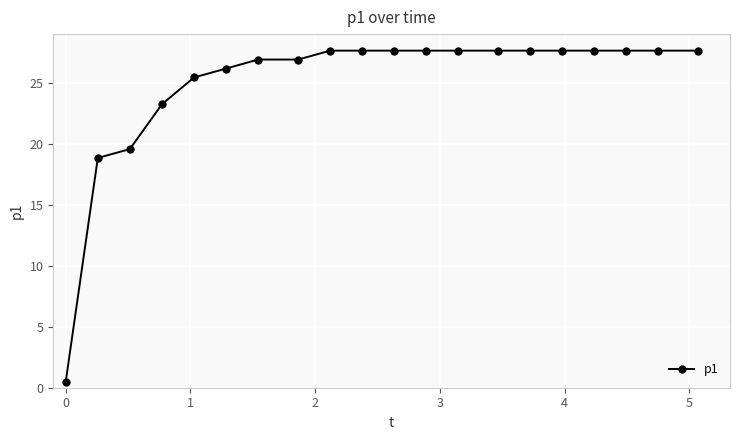

What is the average value?

25.0